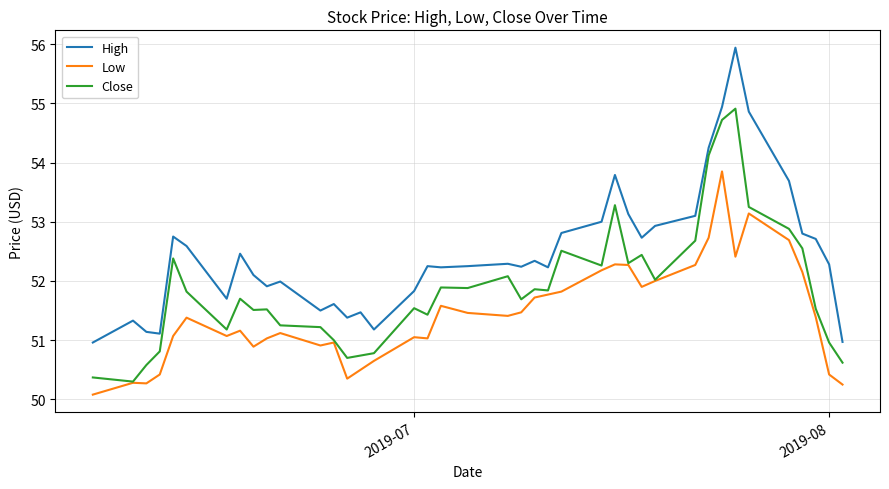

True or false: High and Low intersect in this chart.

False